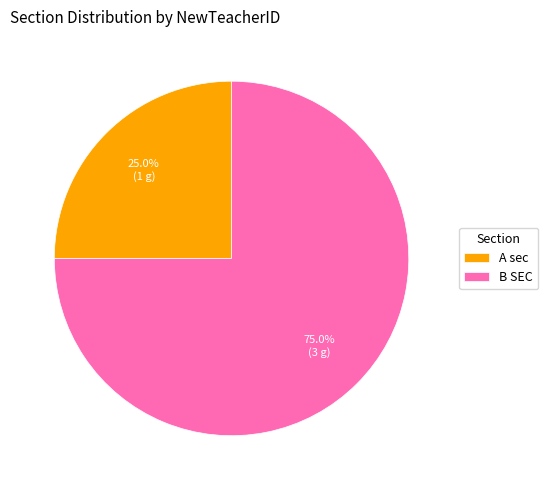

Rank the categories by value from highest to lowest.

B SEC, A sec